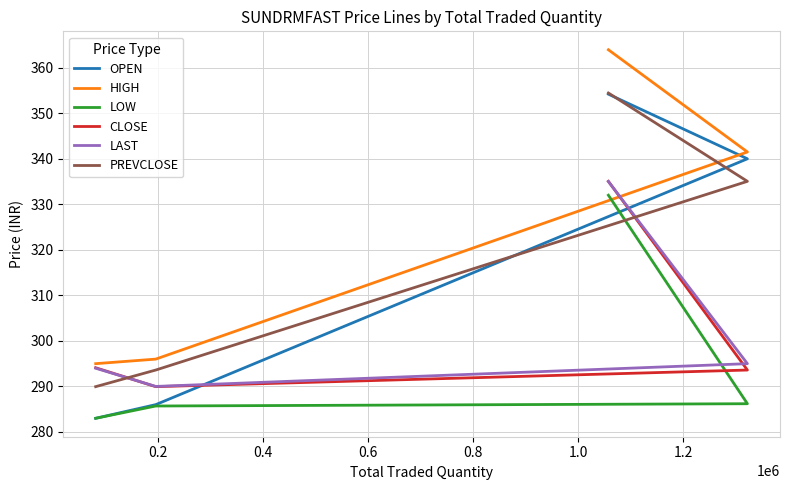

What is the minimum value for CLOSE?

289.9